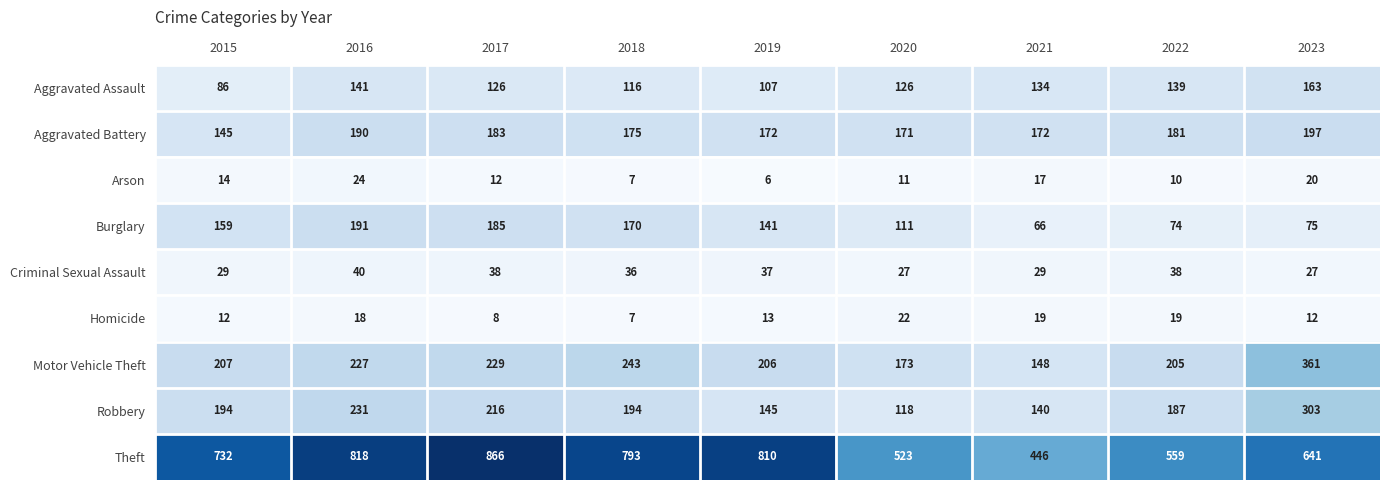

Which label corresponds to the largest value in the chart?

2017